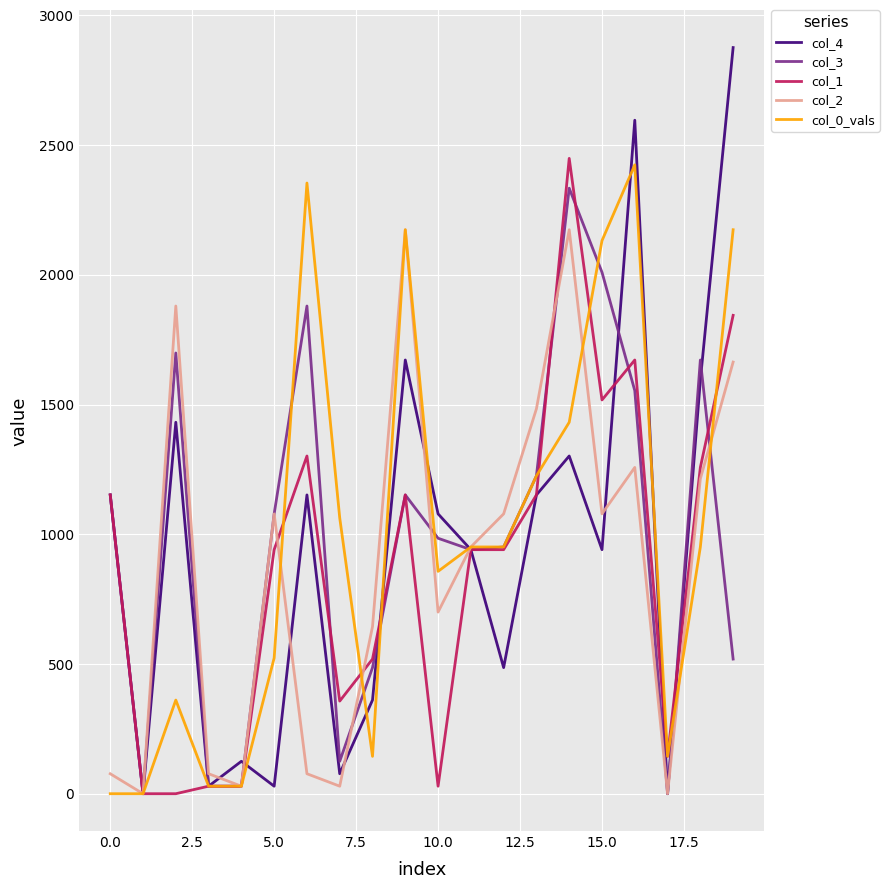

What is the maximum value shown in the chart?

2875.5